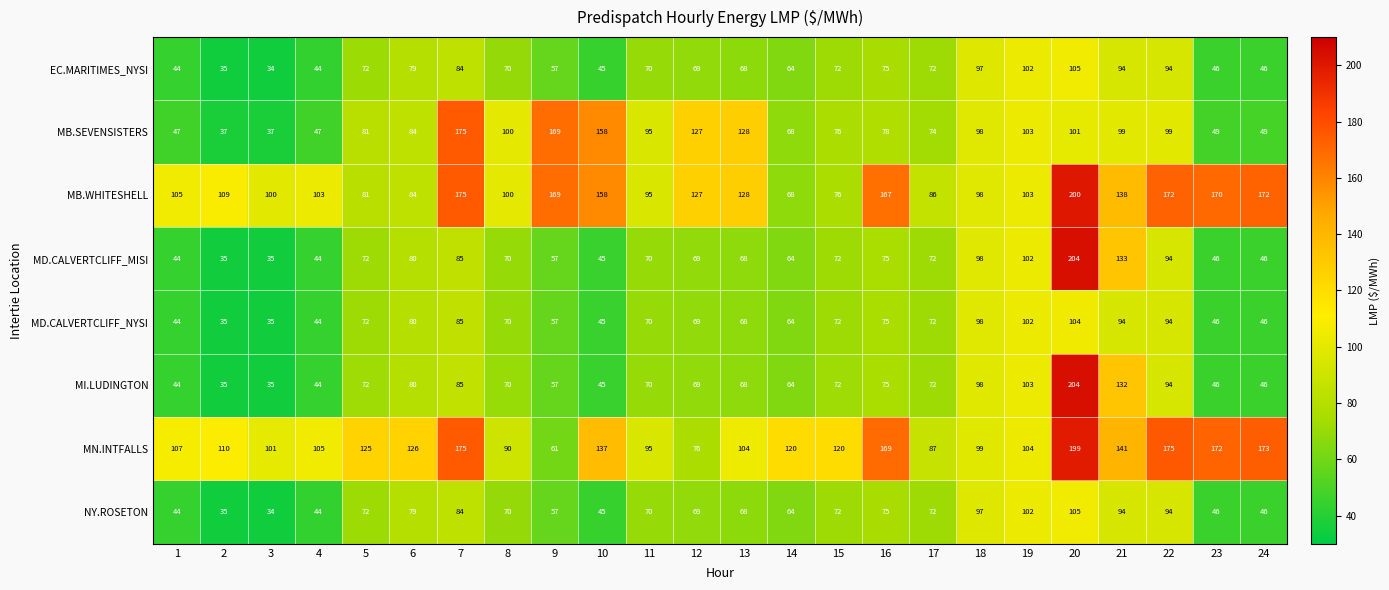

Where does the EC.MARITIMES_NYSI series first go above 70?

5